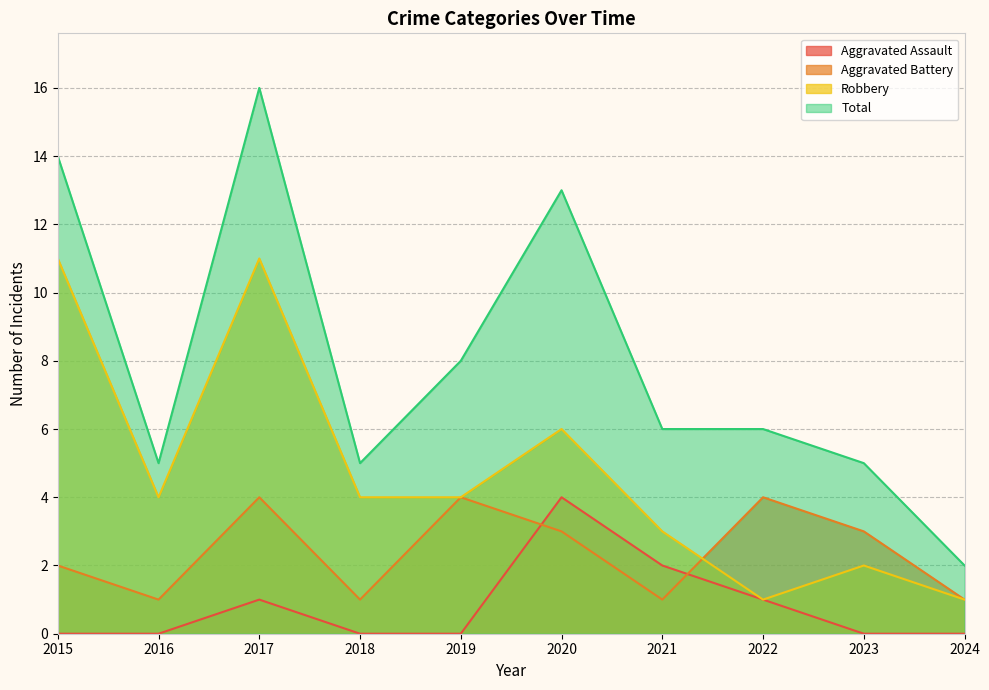

Where do Aggravated Assault and Aggravated Battery first cross each other?

2019 and 2020